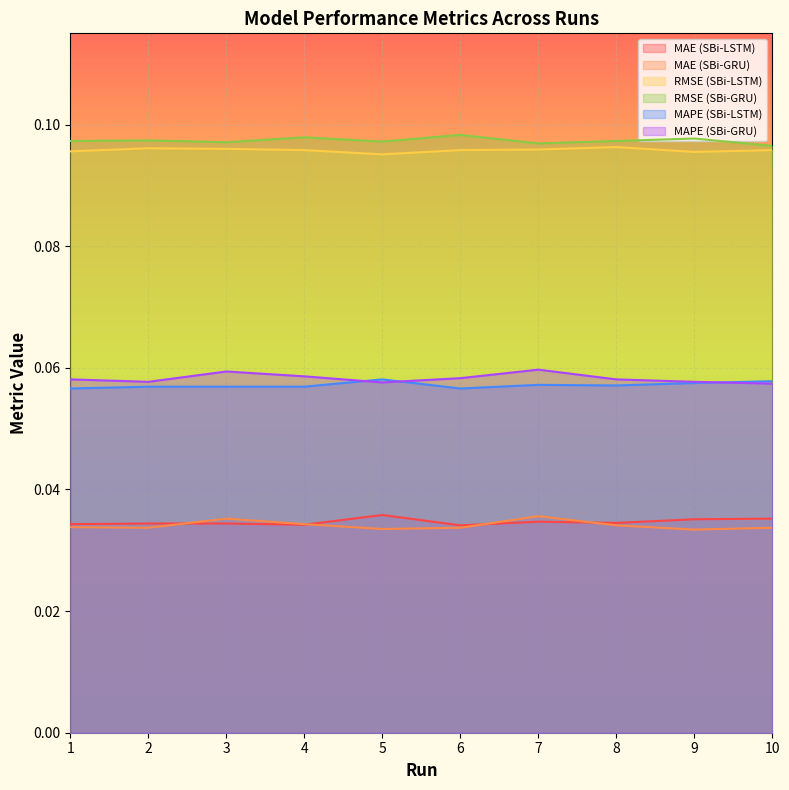

What is the sum of all RMSE (SBi-GRU) values?

1.0